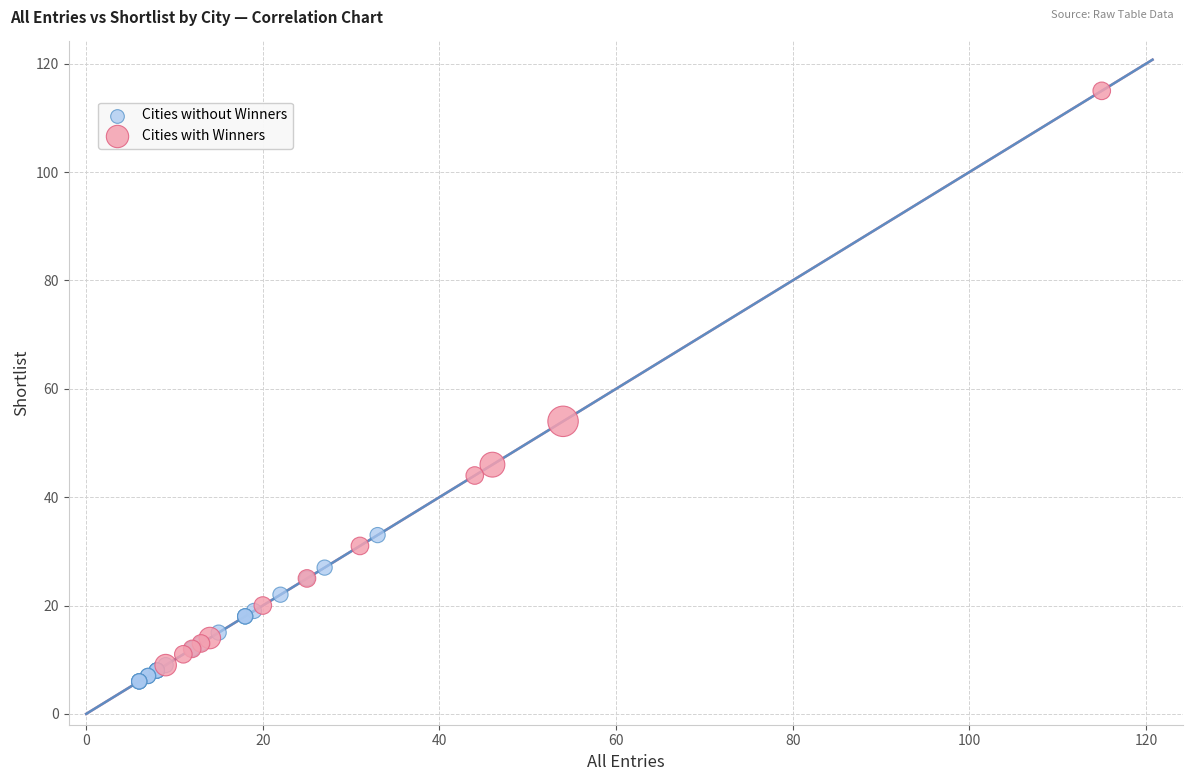

Which series has the widest spread of Y values?

Cities with Winners